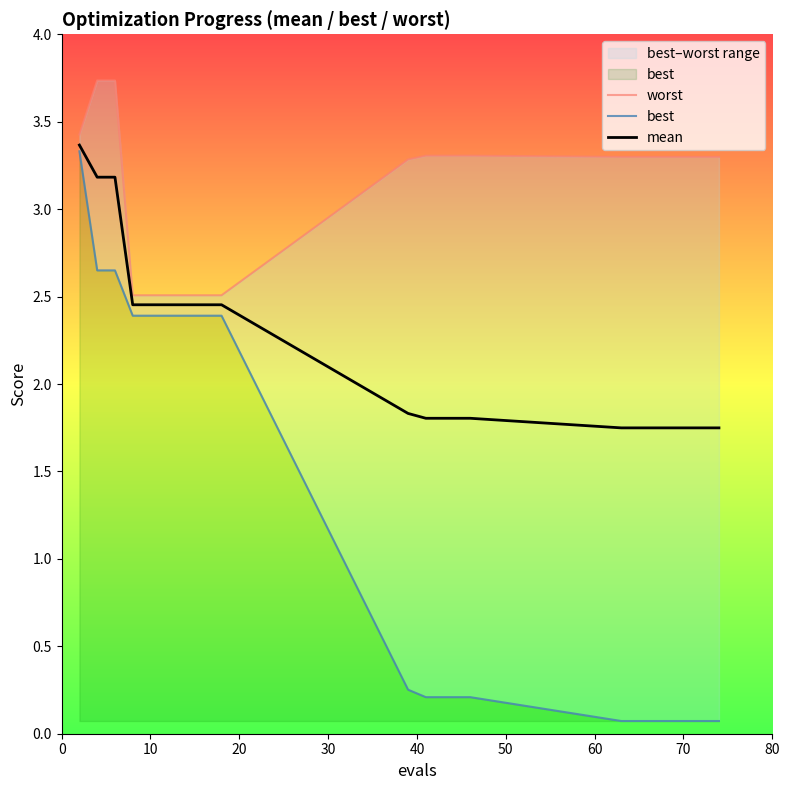

Is it true that mean equals 3.6 at 10?

False